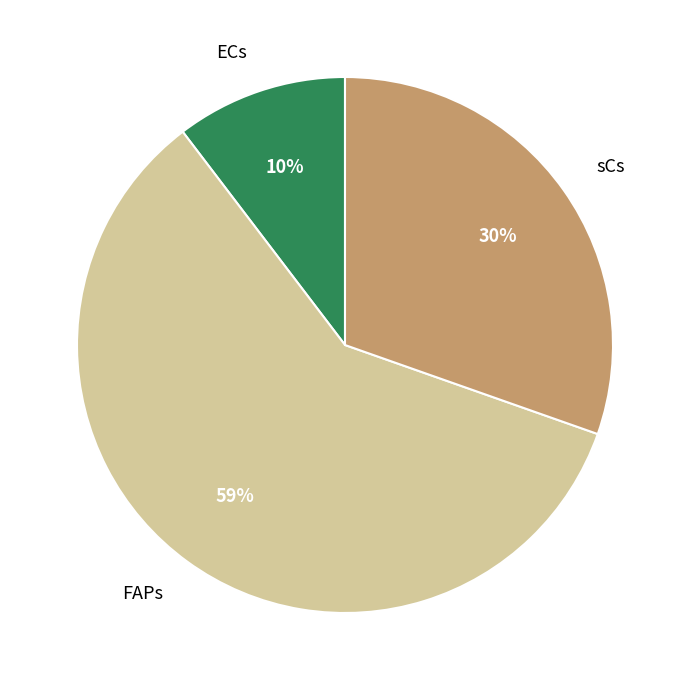

Which has a higher value, sCs or ECs?

sCs